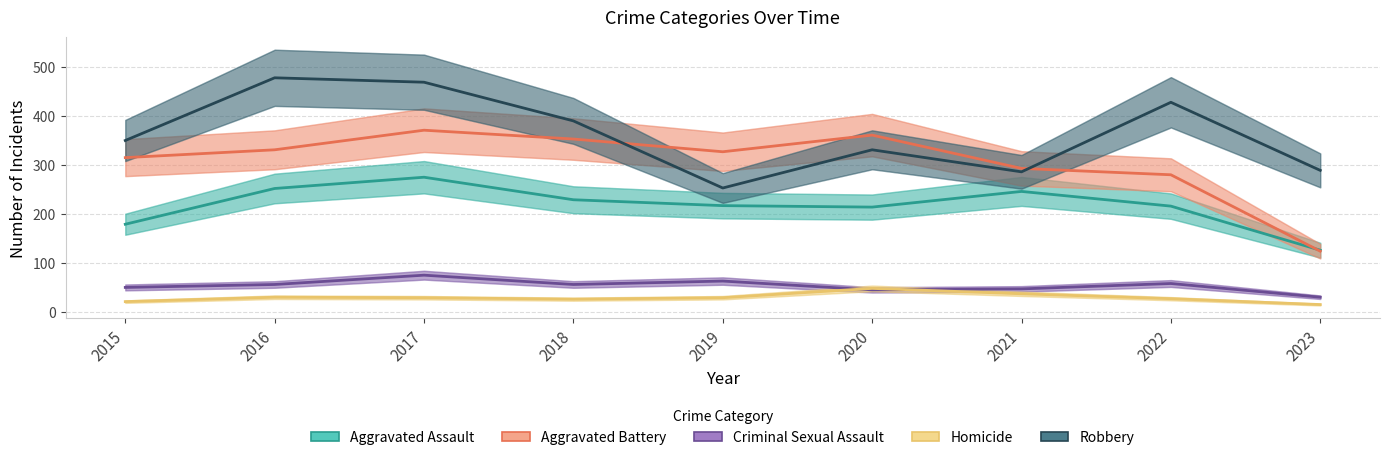

Which series has the largest total across all categories?

Robbery